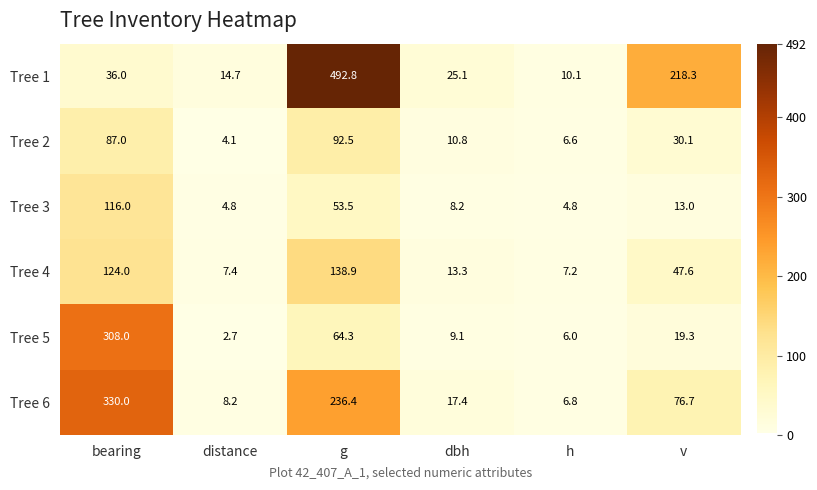

At how many categories does at least one series exceed 386?

1